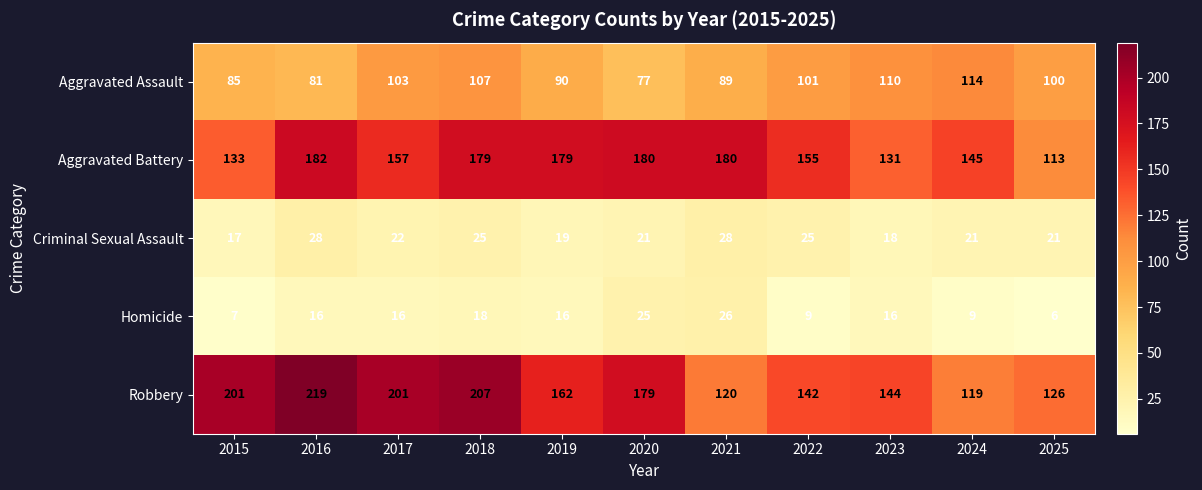

How many distinct data groups are displayed?

5